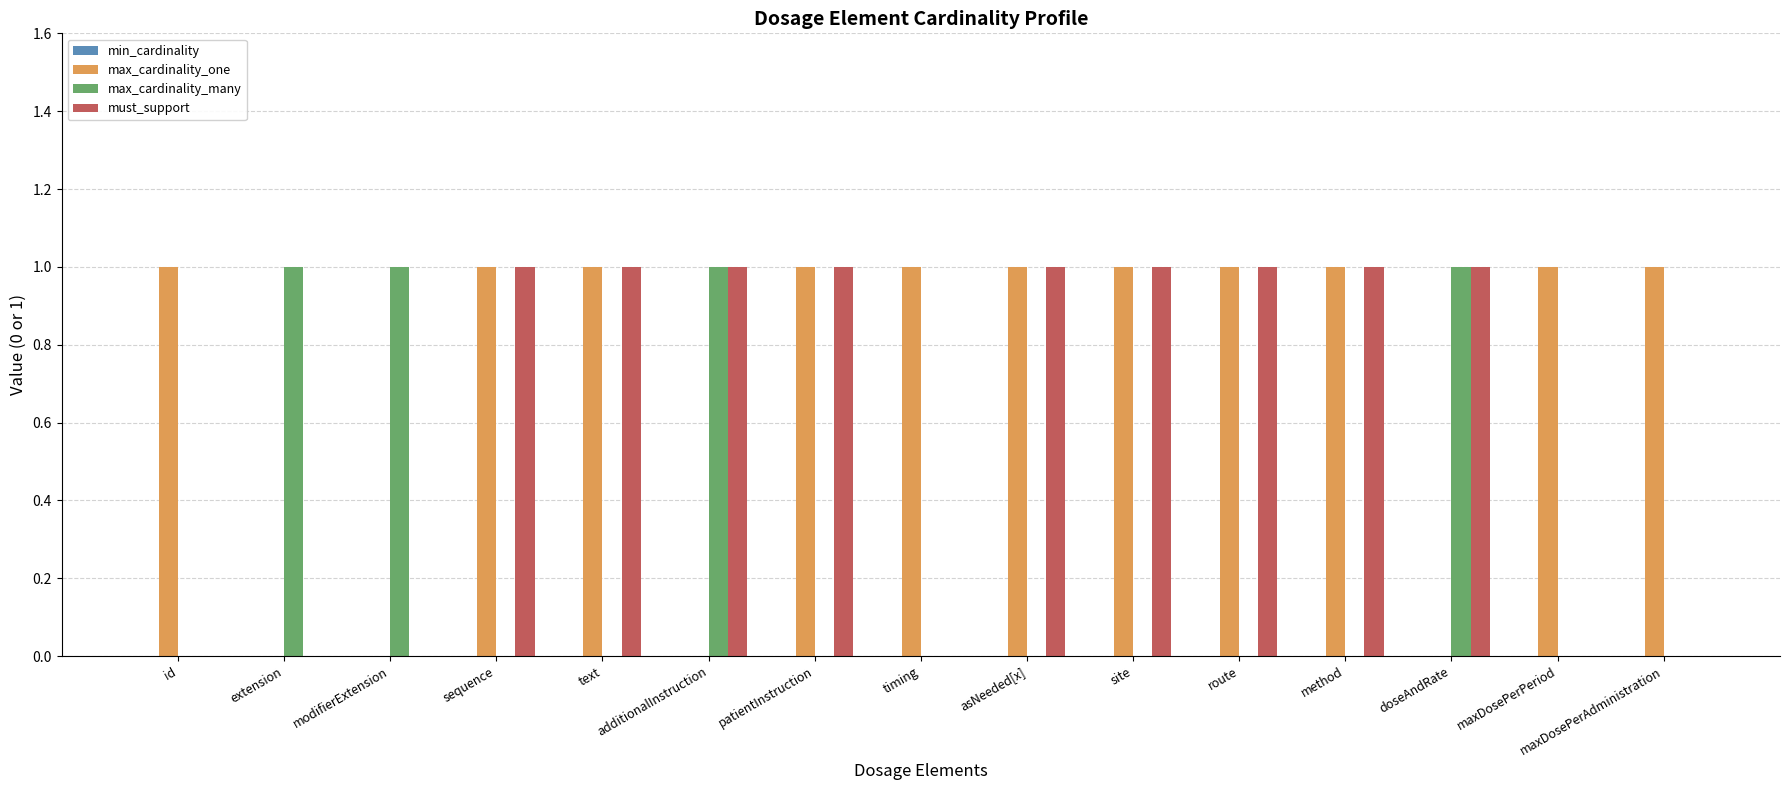

Is the value of max_cardinality_many at maxDosePerPeriod greater than the value of must_support at patientInstruction?

No